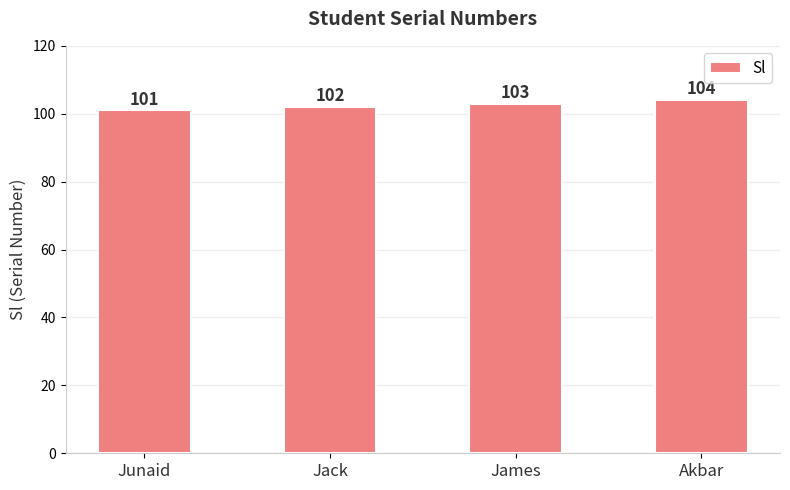

Which label corresponds to the largest value in the chart?

Akbar